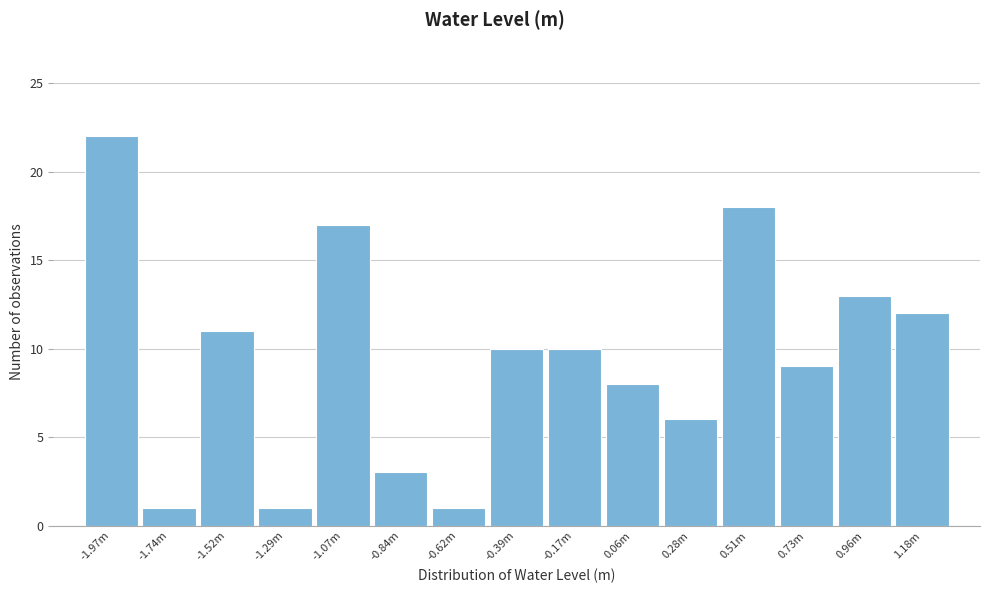

Reading left to right, list all the values displayed in this chart.

-1.97m=22	-1.74m=1	-1.52m=11	-1.29m=1	-1.07m=17	-0.84m=3	-0.62m=1	-0.39m=10	-0.17m=10	0.06m=8	0.28m=6	0.51m=18	0.73m=9	0.96m=13	1.18m=12